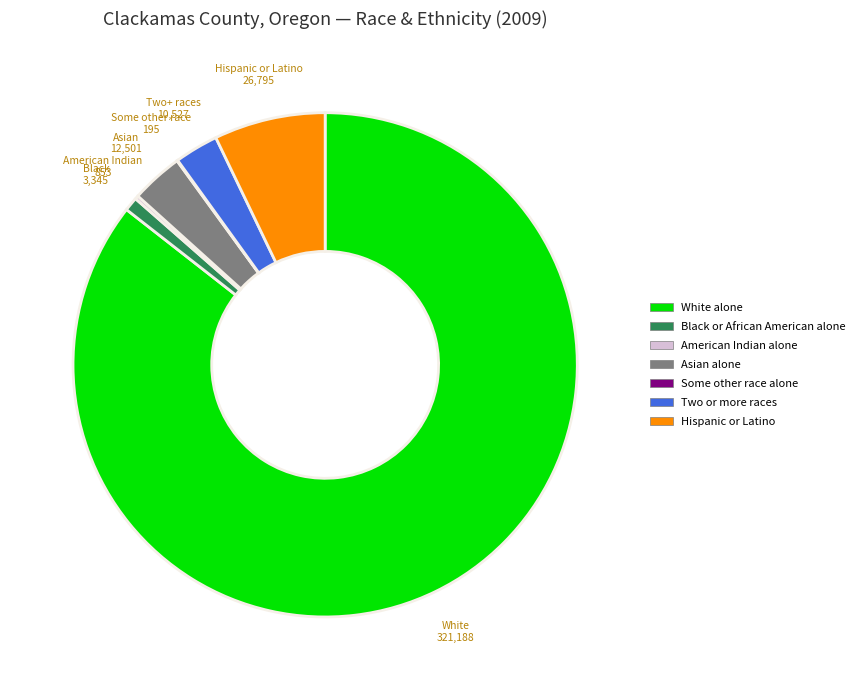

Does White alone represent more than half of the total?

Yes